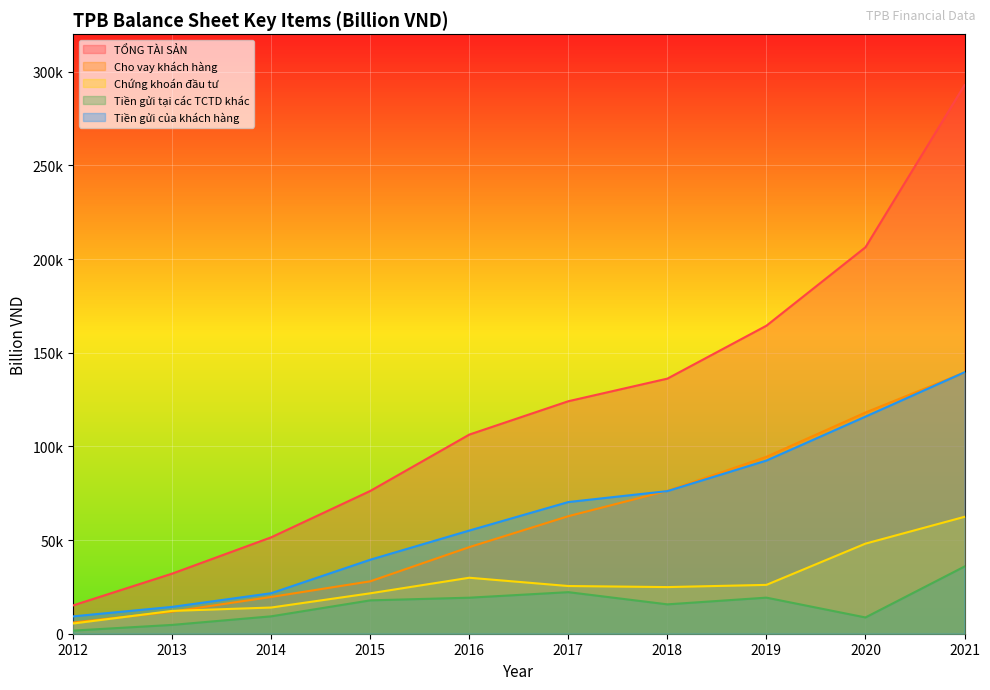

What is the total value across all series at 2016?

256746.7